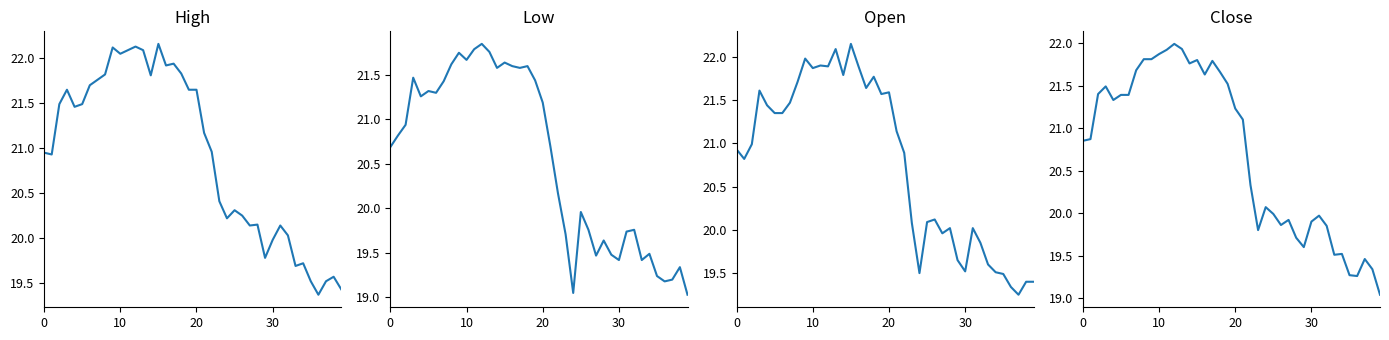

True or false: Low has more than 0 interior local peaks.

True